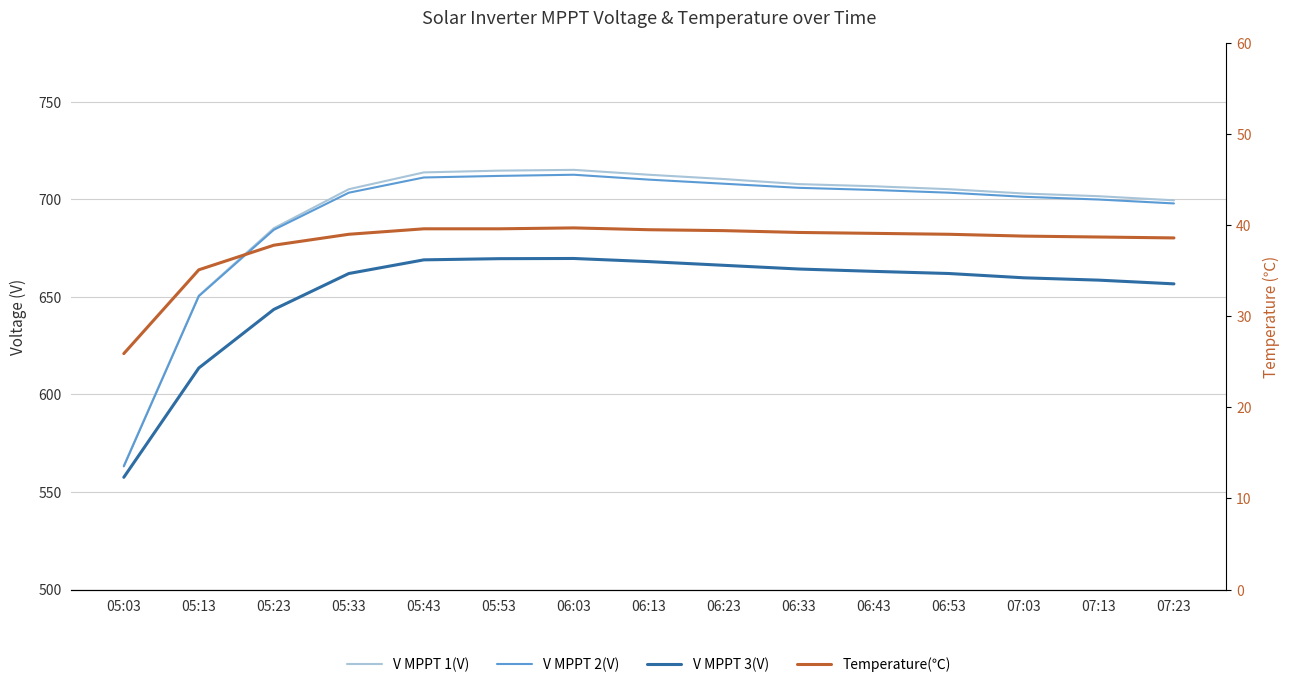

Read the V MPPT 1(V) value at 05:23.

685.1